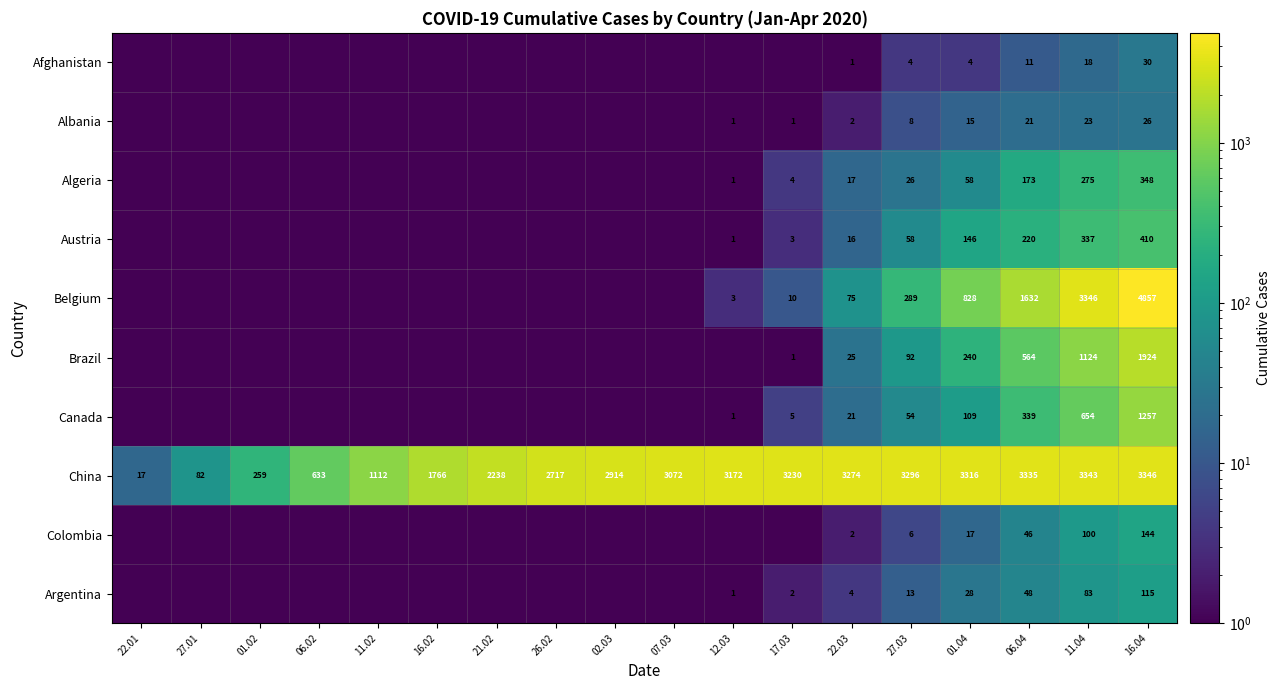

Rank the series at 16.04 from highest to lowest value.

Belgium, China, Brazil, Canada, Austria, Algeria, Colombia, Argentina, Afghanistan, Albania